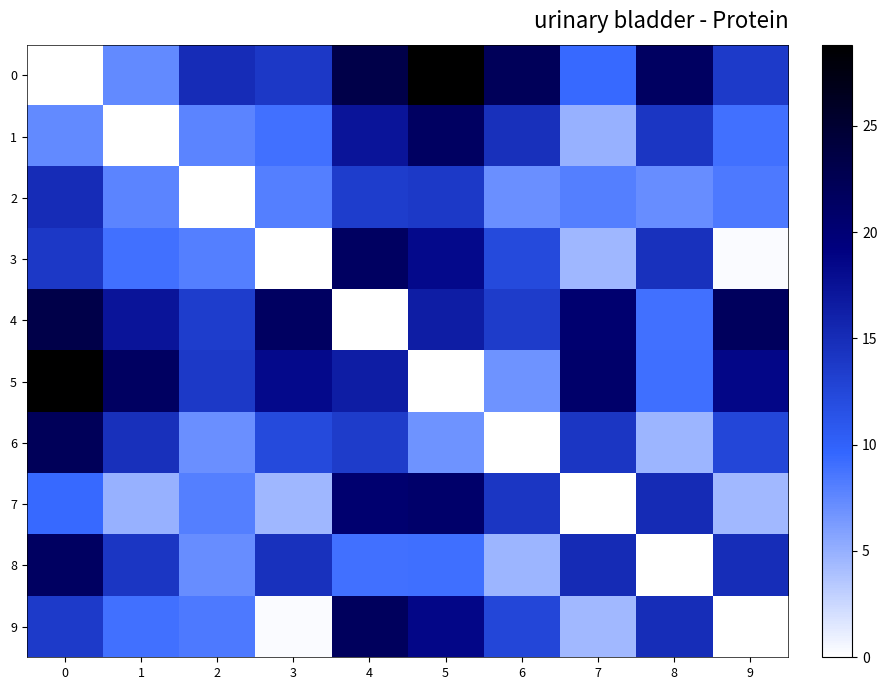

What is the total value across all series at 4?

156.5